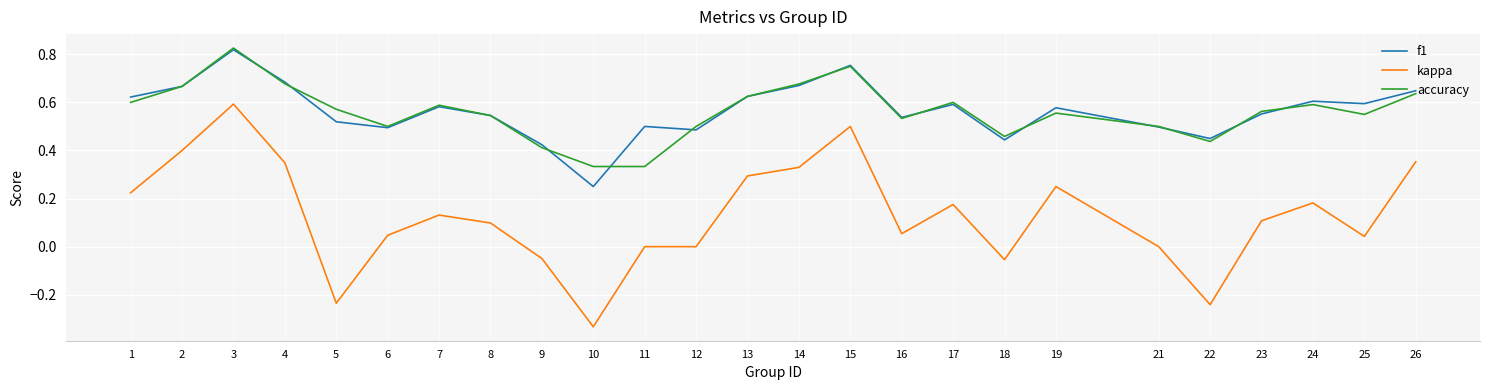

True or false: accuracy and f1 intersect in this chart.

True